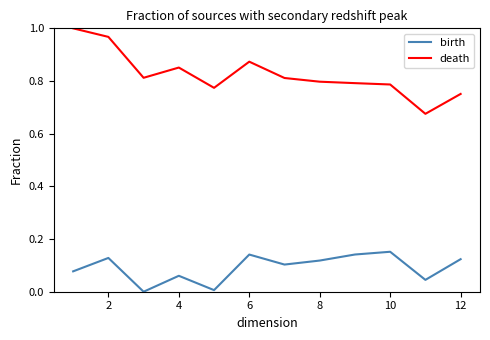

Which series has the largest range (max minus min)?

death